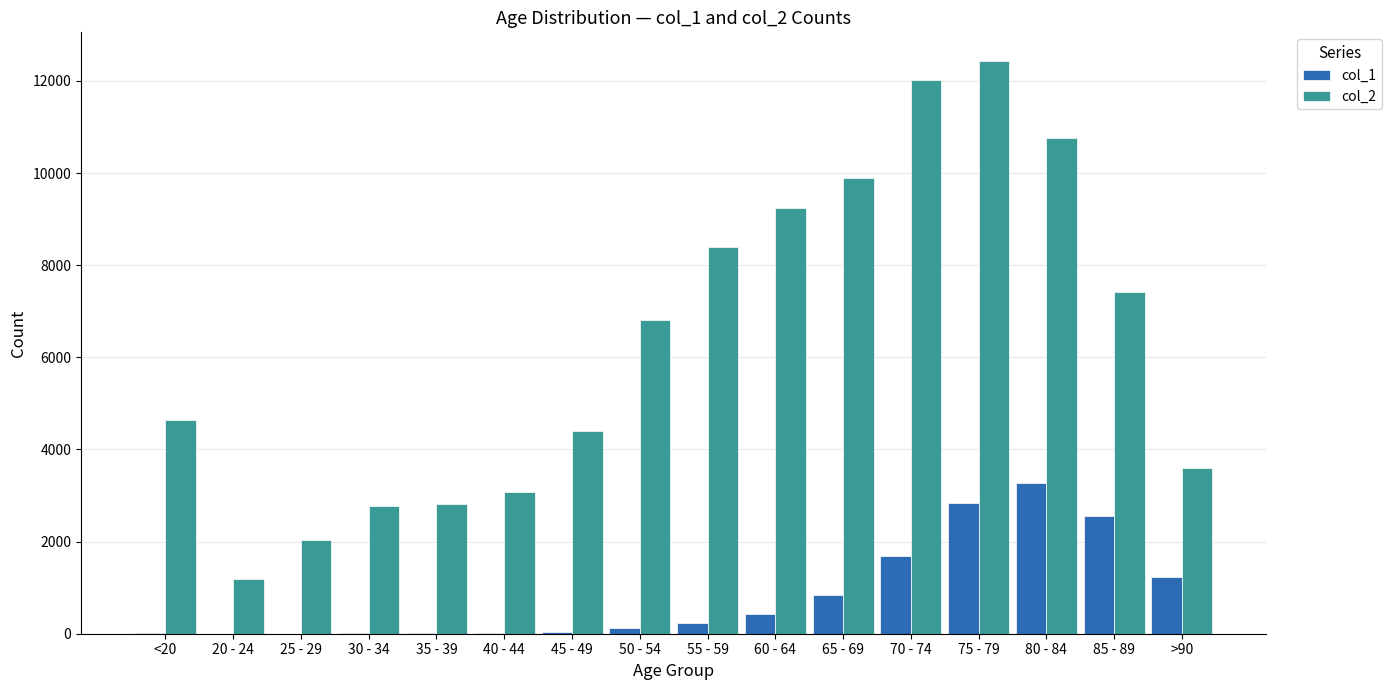

The value of col_2 at 40 - 44 is 3078. True or false?

True